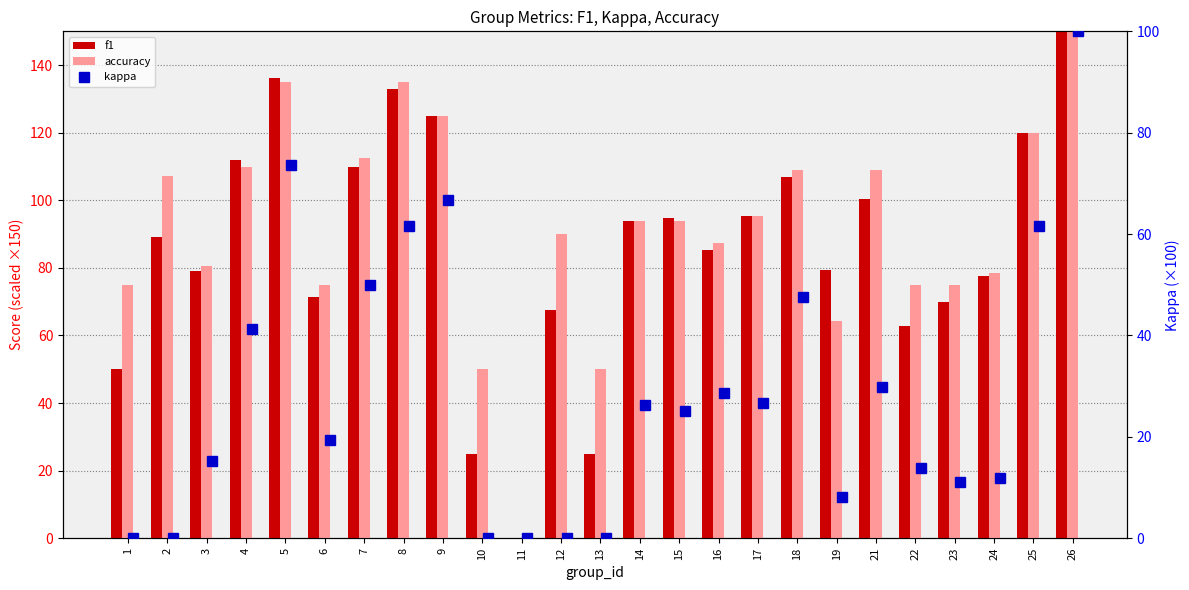

What is the total value across all series at 22?

151.5